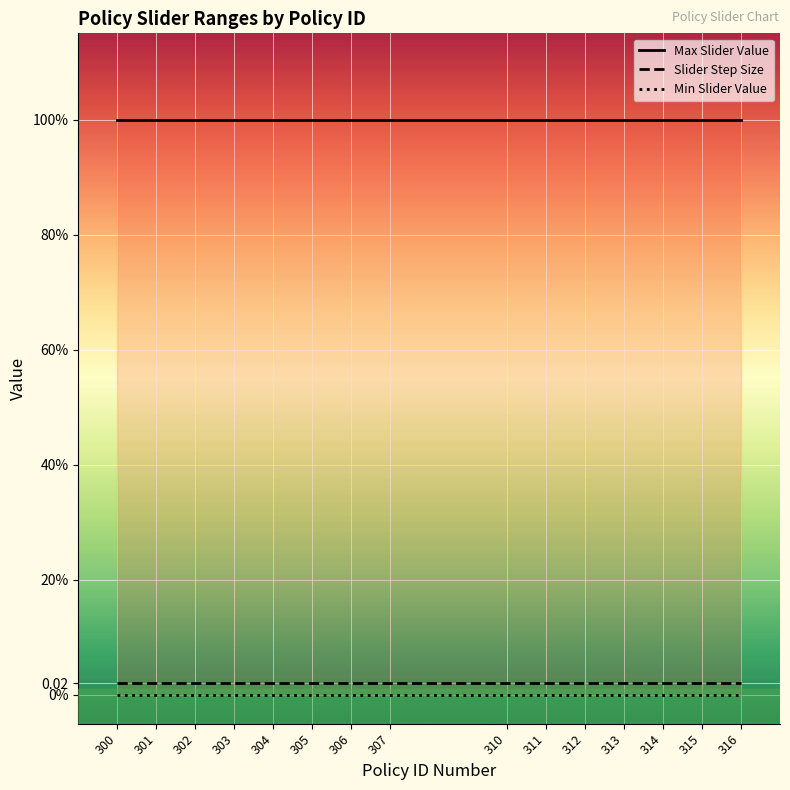

Is this an area chart (filled region under the line)?

No